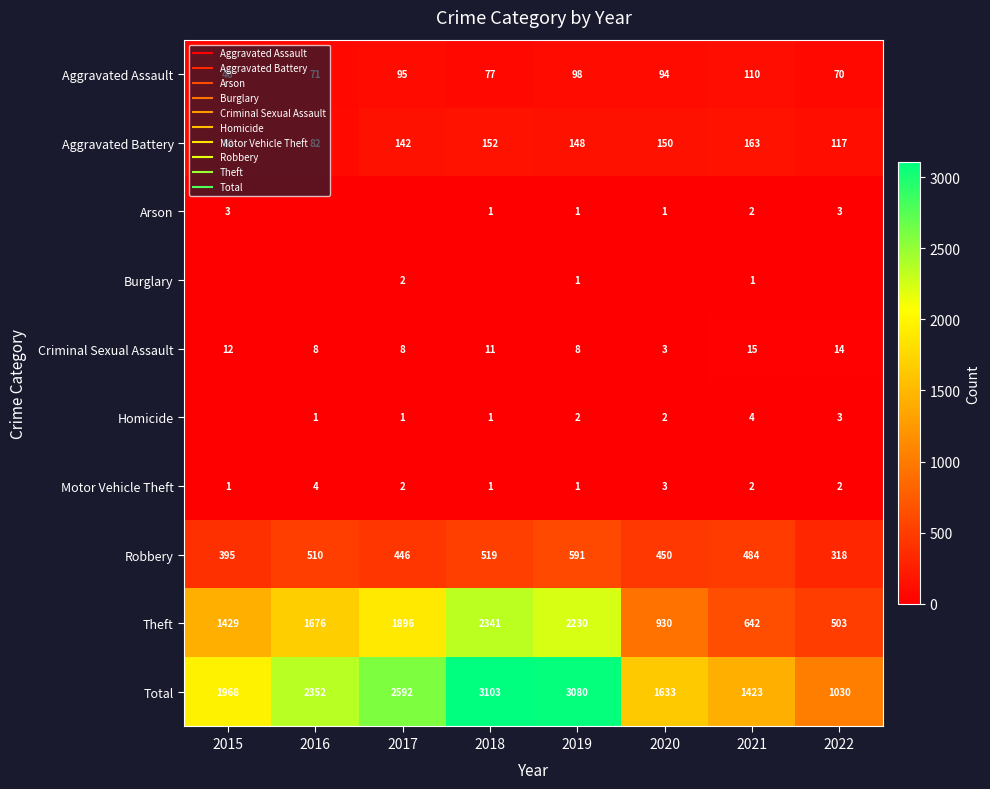

What is the spread (max minus min) of values at 2022?

1030